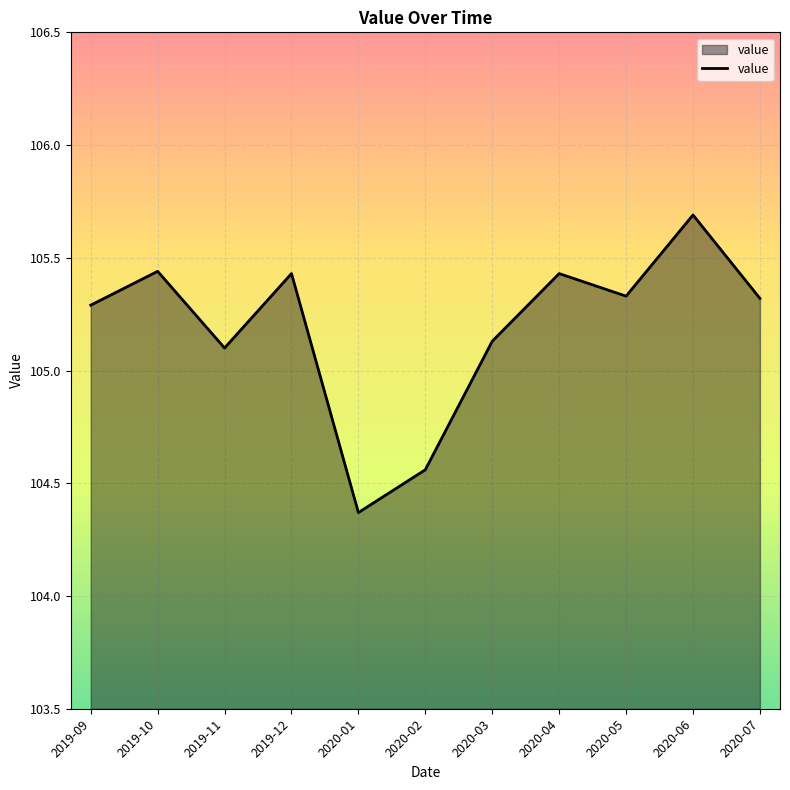

Which label corresponds to the largest value in the chart?

2020-06